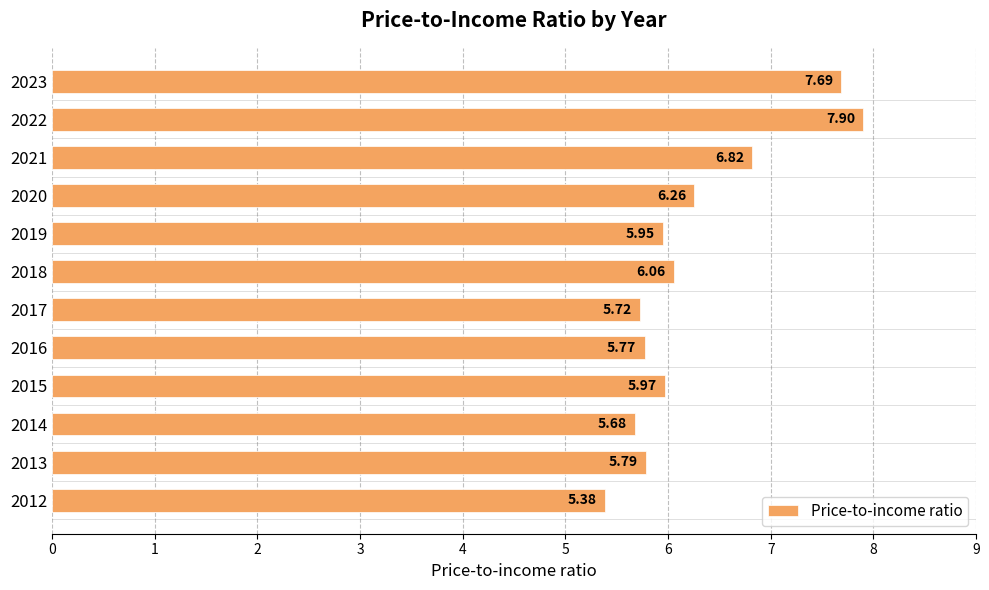

Between 2014 and 2021, which is larger?

2021